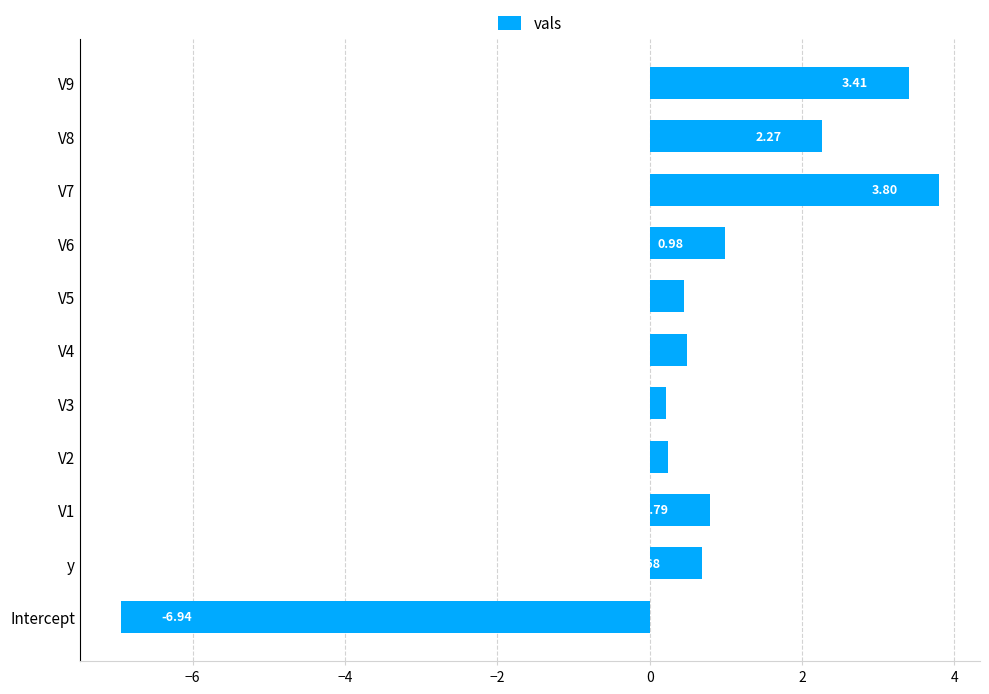

Are the bars horizontal?

Yes